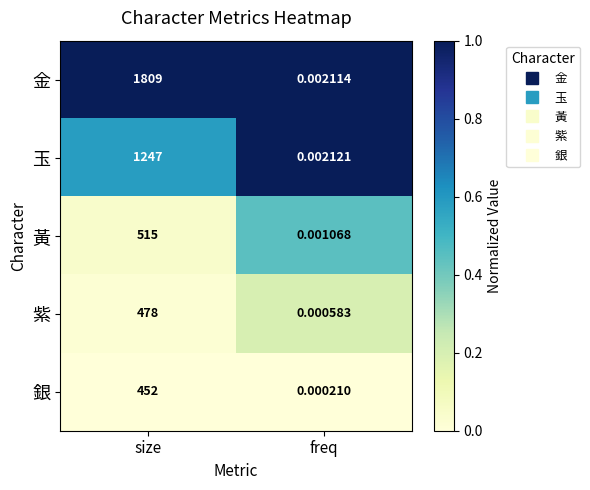

Which series changed the most between size and freq?

金